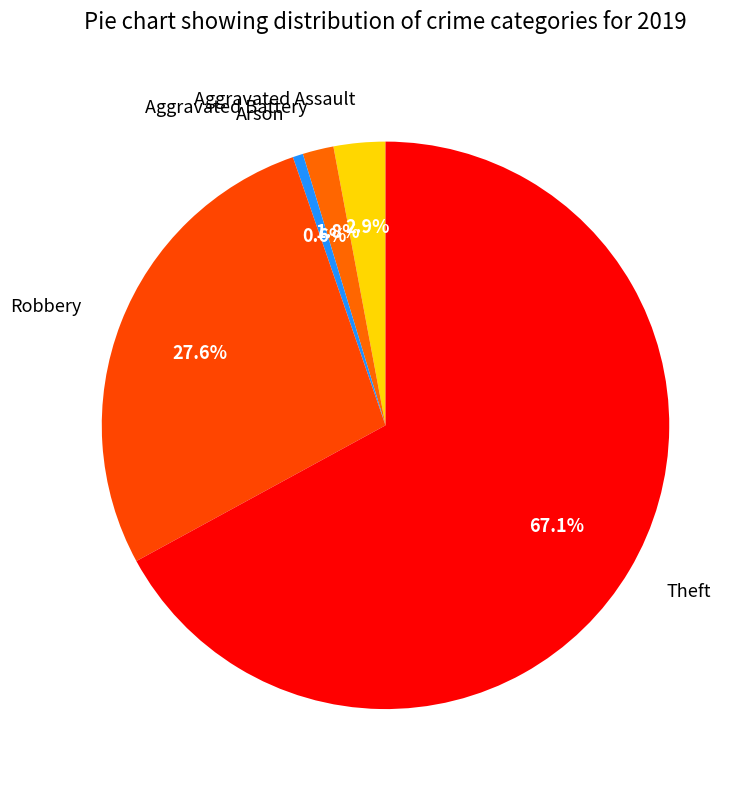

Does Arson account for over 50% of the chart?

No